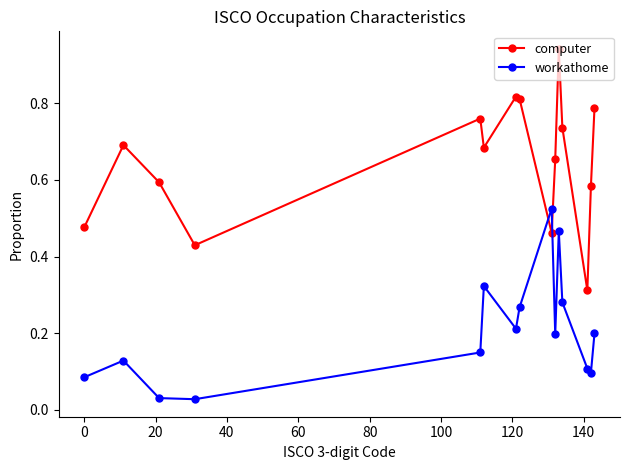

Count the number of data series in this chart.

2